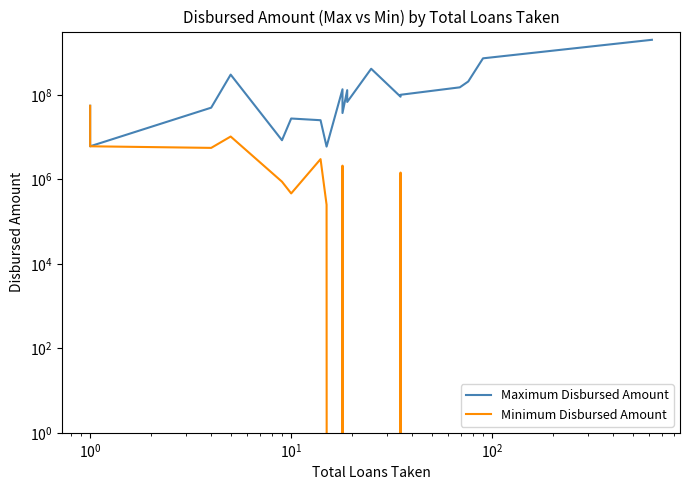

What are all the series names shown in the legend?

Maximum Disbursed Amount, Minimum Disbursed Amount